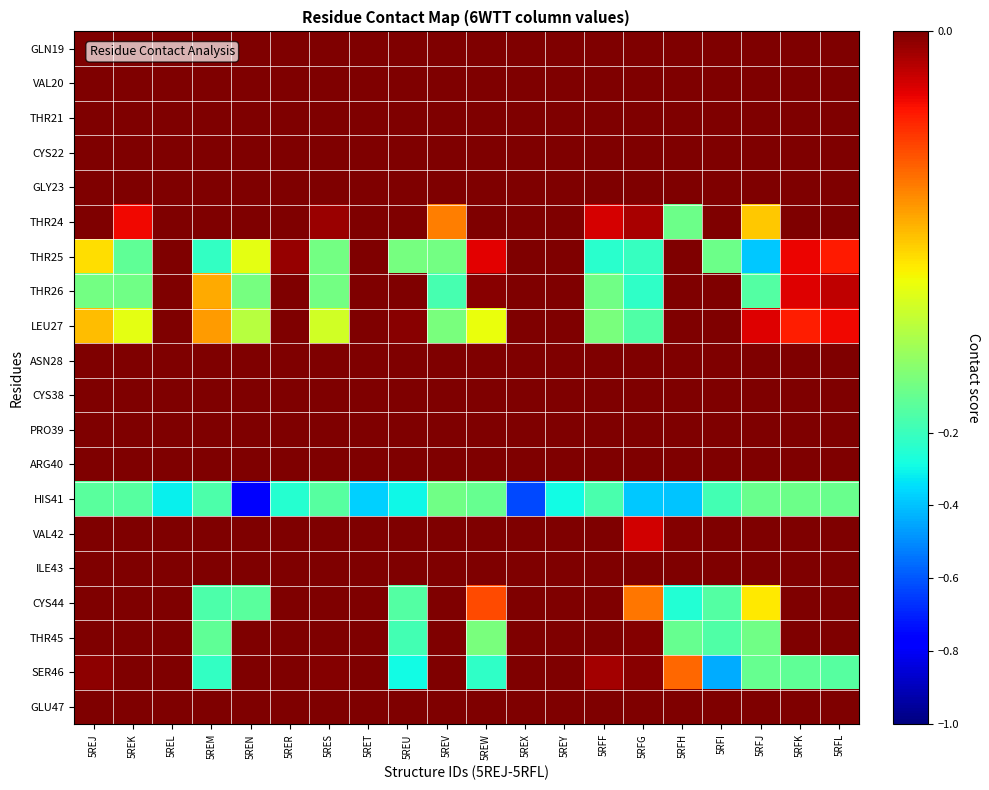

Rank the series at 5REK from highest to lowest value.

GLN19, VAL20, THR21, CYS22, GLY23, ASN28, CYS38, PRO39, ARG40, VAL42, ILE43, CYS44, THR45, SER46, GLU47, THR24, LEU27, THR26, THR25, HIS41